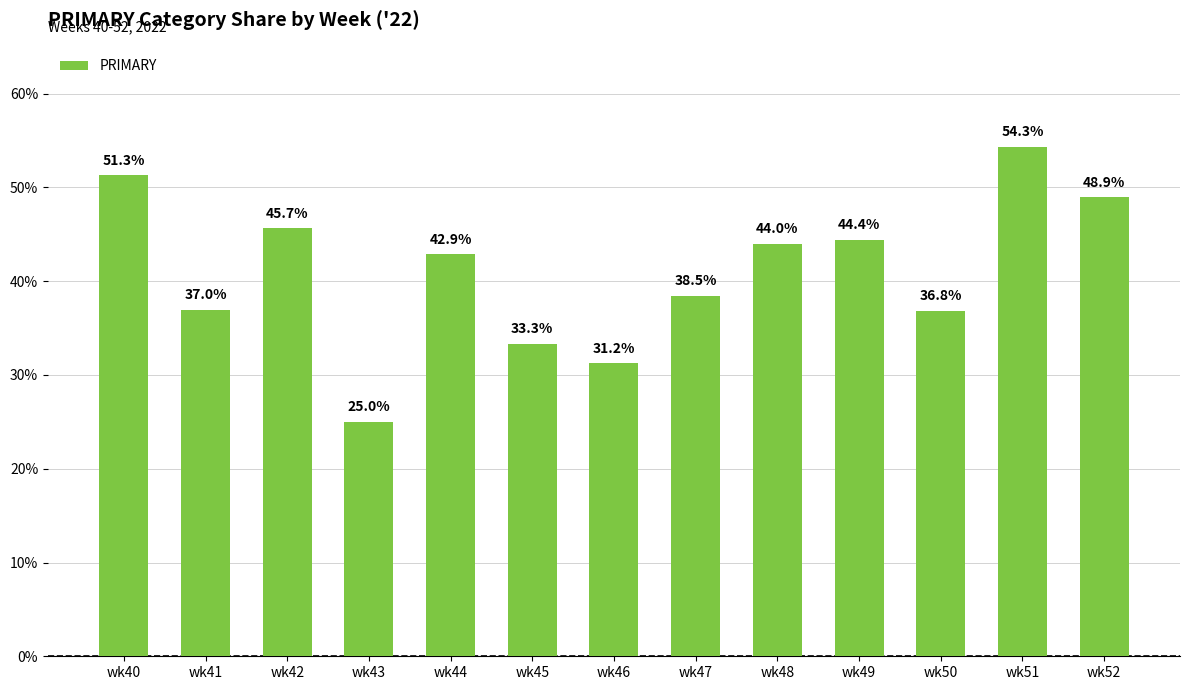

Rank the categories by value from highest to lowest.

wk51, wk40, wk52, wk42, wk49, wk48, wk44, wk47, wk41, wk50, wk45, wk46, wk43